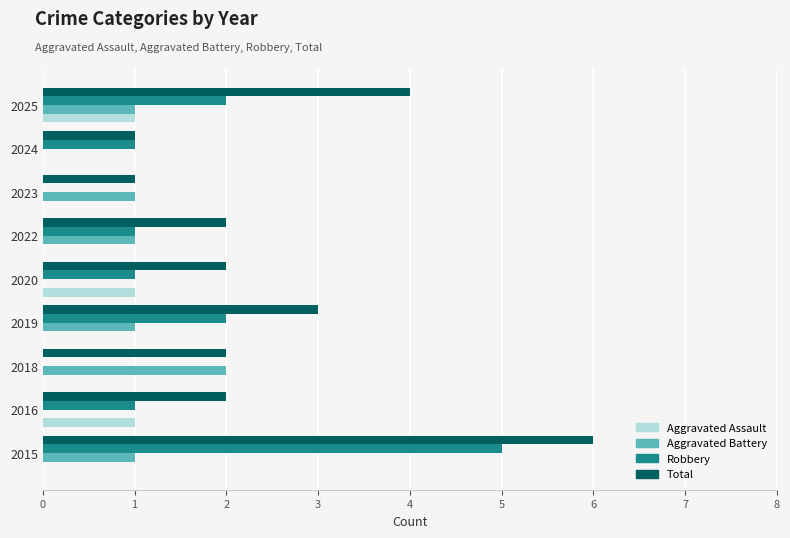

How many data points does each series have?

9